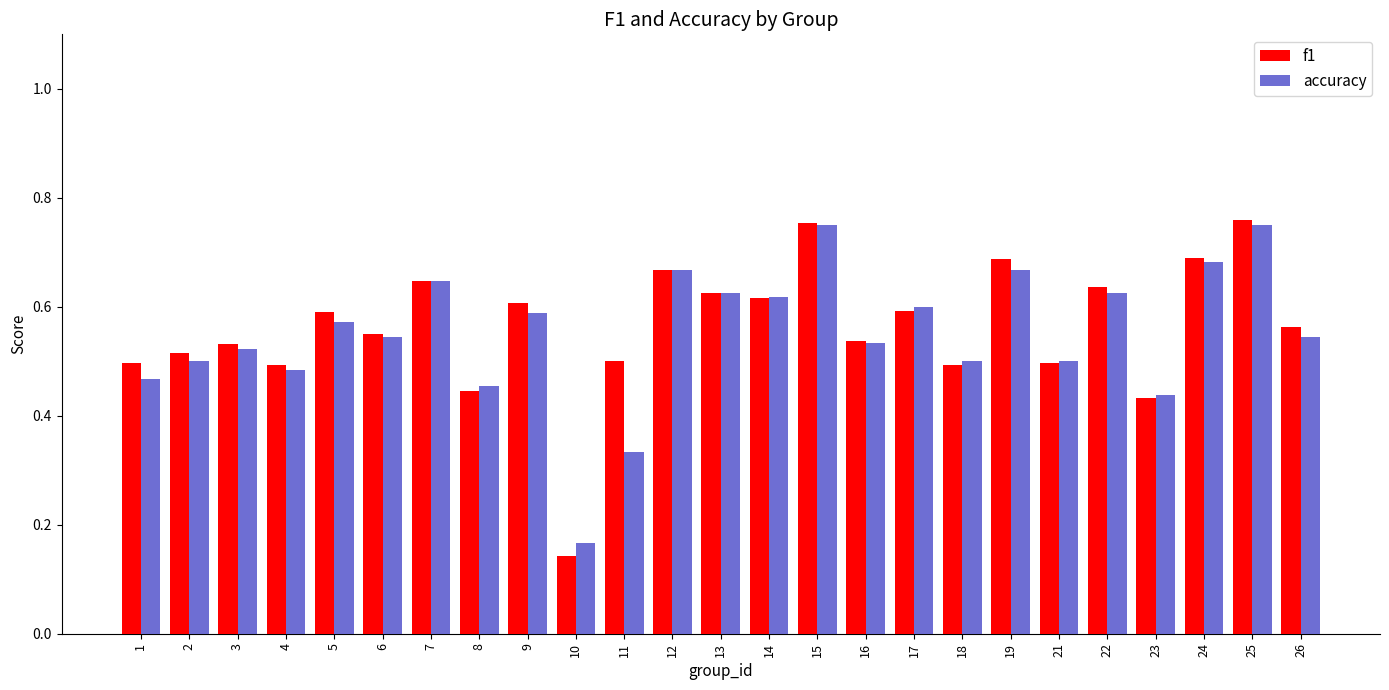

The accuracy series shows 0.5 at 6. True or false?

True